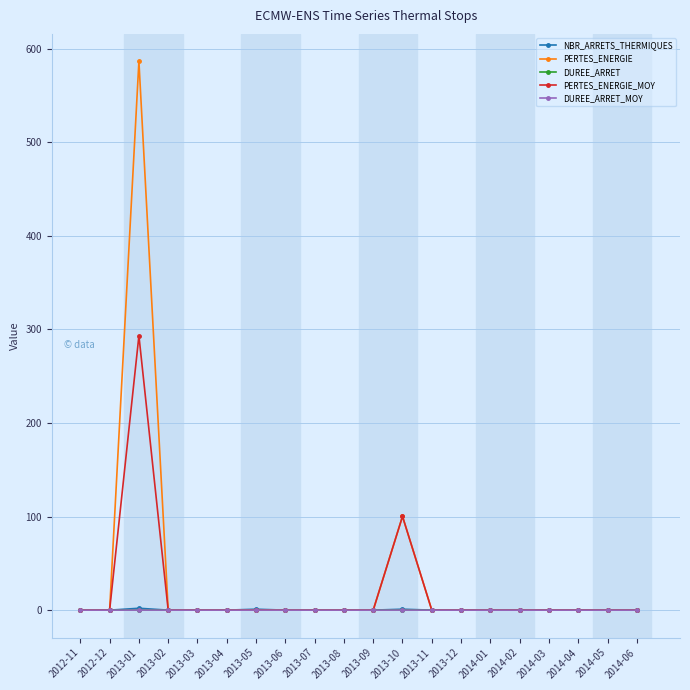

What is the label of the 19th point from the right?

2012-12